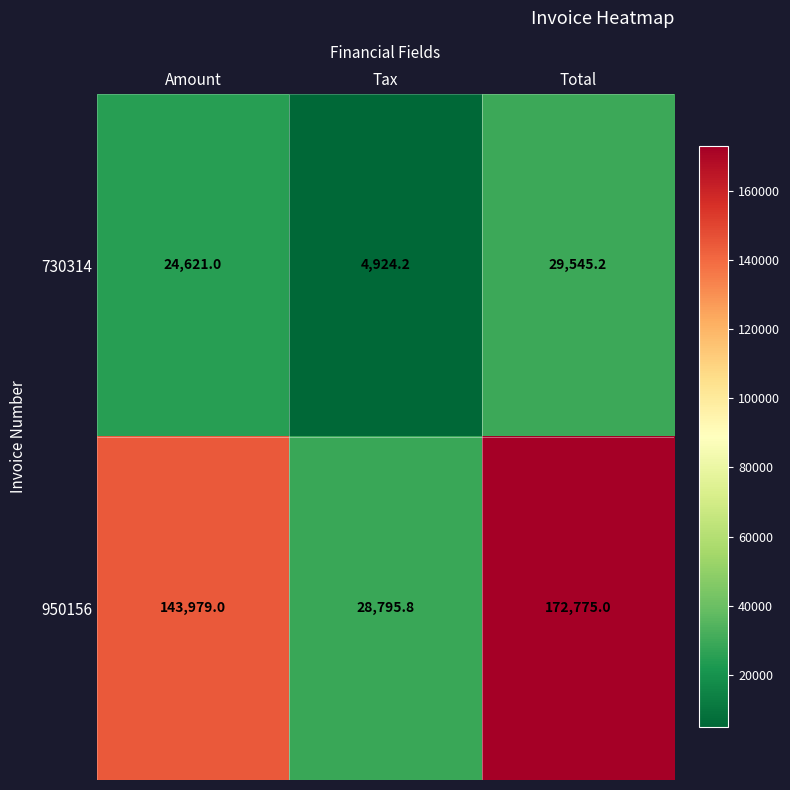

What is the difference between the highest and lowest values at Total?

143229.8